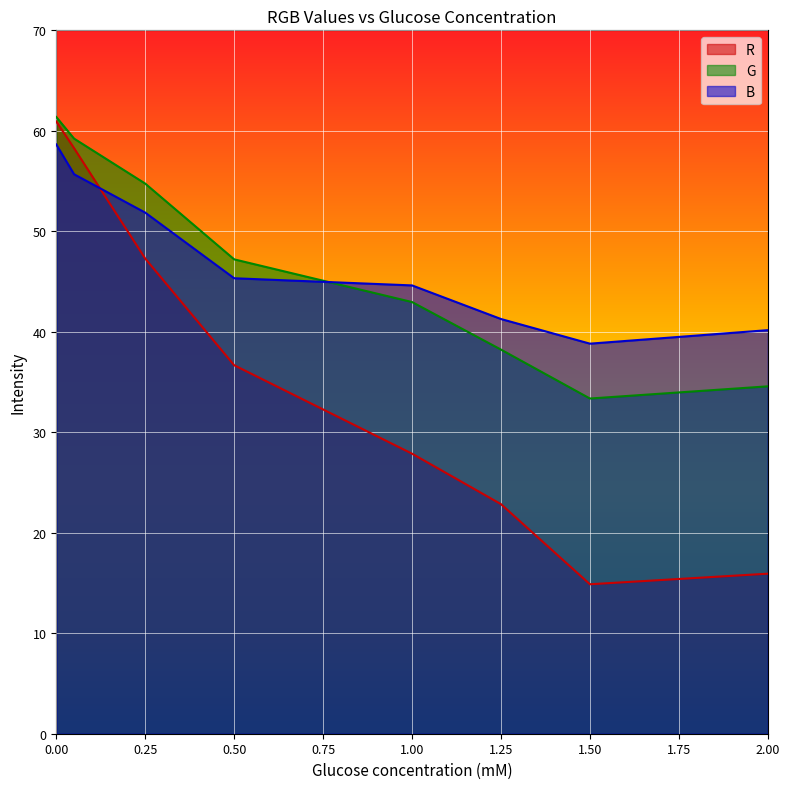

What is the average value of the R series?

35.6